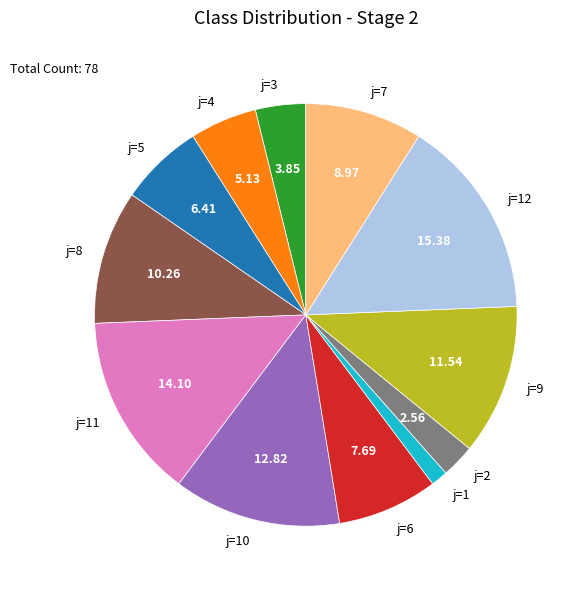

Which category has the biggest portion of the pie?

j=12